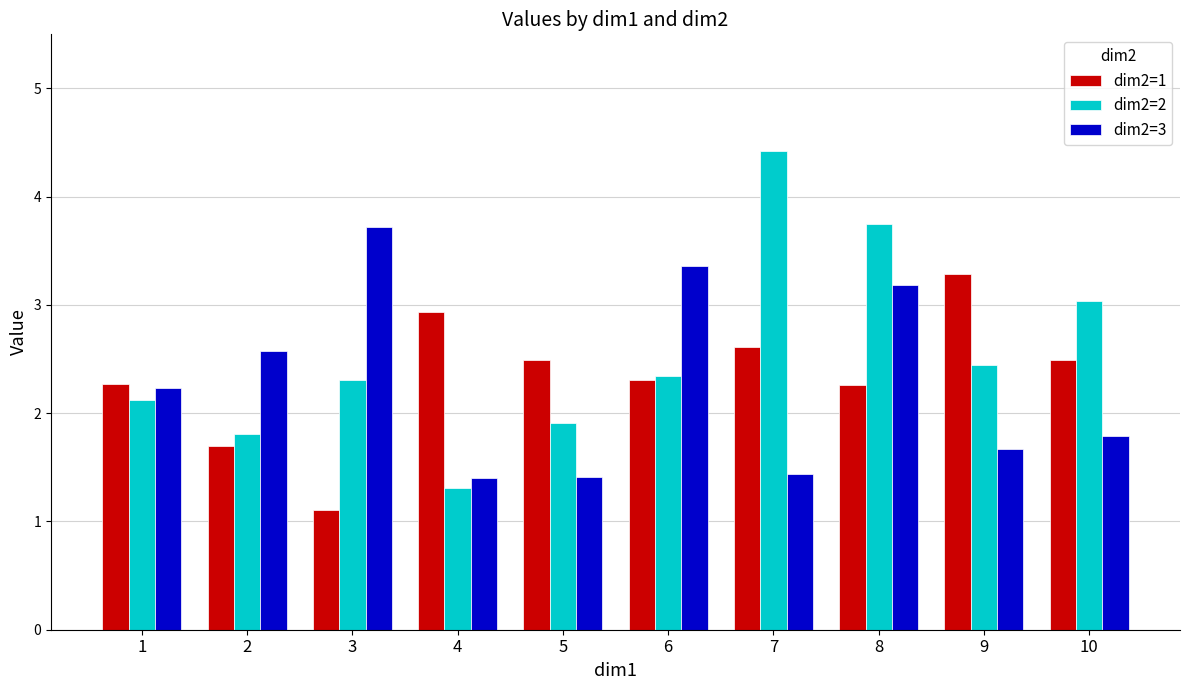

Is the value of dim2=2 at 4 greater than the value of dim2=3 at 10?

No